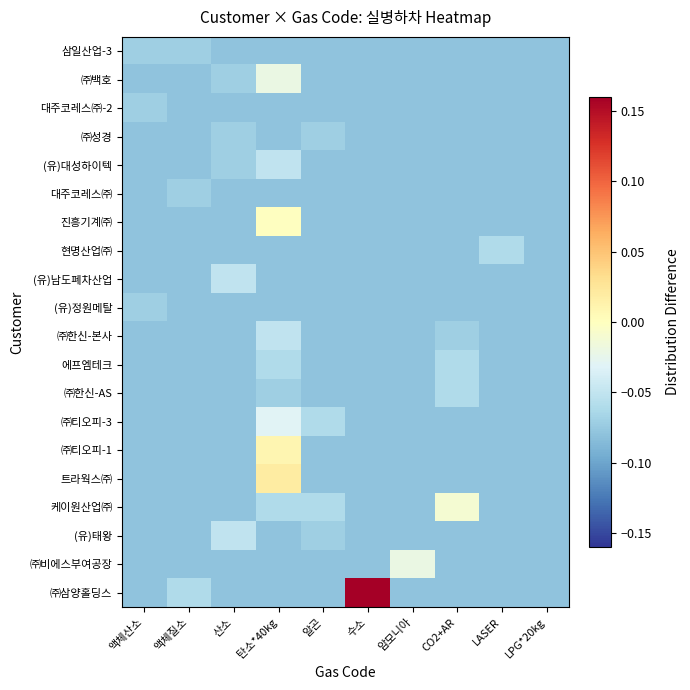

Reading left to right, what are all the values shown in this chart?

삼일산업-3: 액체산소=-0.1	액체질소=-0.1	산소=-0.1	탄소*40kg=-0.1	알곤=-0.1	수소=-0.1	암모니아=-0.1	CO2+AR=-0.1	LASER=-0.1	LPG*20kg=-0.1
㈜백호: 액체산소=-0.1	액체질소=-0.1	산소=-0.1	탄소*40kg=-0.0	알곤=-0.1	수소=-0.1	암모니아=-0.1	CO2+AR=-0.1	LASER=-0.1	LPG*20kg=-0.1
대주코레스㈜-2: 액체산소=-0.1	액체질소=-0.1	산소=-0.1	탄소*40kg=-0.1	알곤=-0.1	수소=-0.1	암모니아=-0.1	CO2+AR=-0.1	LASER=-0.1	LPG*20kg=-0.1
㈜성경: 액체산소=-0.1	액체질소=-0.1	산소=-0.1	탄소*40kg=-0.1	알곤=-0.1	수소=-0.1	암모니아=-0.1	CO2+AR=-0.1	LASER=-0.1	LPG*20kg=-0.1
(유)대성하이텍: 액체산소=-0.1	액체질소=-0.1	산소=-0.1	탄소*40kg=-0.1	알곤=-0.1	수소=-0.1	암모니아=-0.1	CO2+AR=-0.1	LASER=-0.1	LPG*20kg=-0.1
대주코레스㈜: 액체산소=-0.1	액체질소=-0.1	산소=-0.1	탄소*40kg=-0.1	알곤=-0.1	수소=-0.1	암모니아=-0.1	CO2+AR=-0.1	LASER=-0.1	LPG*20kg=-0.1
진흥기계㈜: 액체산소=-0.1	액체질소=-0.1	산소=-0.1	탄소*40kg=-0.0	알곤=-0.1	수소=-0.1	암모니아=-0.1	CO2+AR=-0.1	LASER=-0.1	LPG*20kg=-0.1
현명산업㈜: 액체산소=-0.1	액체질소=-0.1	산소=-0.1	탄소*40kg=-0.1	알곤=-0.1	수소=-0.1	암모니아=-0.1	CO2+AR=-0.1	LASER=-0.1	LPG*20kg=-0.1
(유)남도폐차산업: 액체산소=-0.1	액체질소=-0.1	산소=-0.1	탄소*40kg=-0.1	알곤=-0.1	수소=-0.1	암모니아=-0.1	CO2+AR=-0.1	LASER=-0.1	LPG*20kg=-0.1
(유)정원메탈: 액체산소=-0.1	액체질소=-0.1	산소=-0.1	탄소*40kg=-0.1	알곤=-0.1	수소=-0.1	암모니아=-0.1	CO2+AR=-0.1	LASER=-0.1	LPG*20kg=-0.1
㈜한신-본사: 액체산소=-0.1	액체질소=-0.1	산소=-0.1	탄소*40kg=-0.1	알곤=-0.1	수소=-0.1	암모니아=-0.1	CO2+AR=-0.1	LASER=-0.1	LPG*20kg=-0.1
에프엠테크: 액체산소=-0.1	액체질소=-0.1	산소=-0.1	탄소*40kg=-0.1	알곤=-0.1	수소=-0.1	암모니아=-0.1	CO2+AR=-0.1	LASER=-0.1	LPG*20kg=-0.1
㈜한신-AS: 액체산소=-0.1	액체질소=-0.1	산소=-0.1	탄소*40kg=-0.1	알곤=-0.1	수소=-0.1	암모니아=-0.1	CO2+AR=-0.1	LASER=-0.1	LPG*20kg=-0.1
㈜티오피-3: 액체산소=-0.1	액체질소=-0.1	산소=-0.1	탄소*40kg=-0.0	알곤=-0.1	수소=-0.1	암모니아=-0.1	CO2+AR=-0.1	LASER=-0.1	LPG*20kg=-0.1
㈜티오피-1: 액체산소=-0.1	액체질소=-0.1	산소=-0.1	탄소*40kg=0.0	알곤=-0.1	수소=-0.1	암모니아=-0.1	CO2+AR=-0.1	LASER=-0.1	LPG*20kg=-0.1
트라웍스㈜: 액체산소=-0.1	액체질소=-0.1	산소=-0.1	탄소*40kg=0.0	알곤=-0.1	수소=-0.1	암모니아=-0.1	CO2+AR=-0.1	LASER=-0.1	LPG*20kg=-0.1
케이원산업㈜: 액체산소=-0.1	액체질소=-0.1	산소=-0.1	탄소*40kg=-0.1	알곤=-0.1	수소=-0.1	암모니아=-0.1	CO2+AR=-0.0	LASER=-0.1	LPG*20kg=-0.1
(유)태왕: 액체산소=-0.1	액체질소=-0.1	산소=-0.1	탄소*40kg=-0.1	알곤=-0.1	수소=-0.1	암모니아=-0.1	CO2+AR=-0.1	LASER=-0.1	LPG*20kg=-0.1
㈜비에스부여공장: 액체산소=-0.1	액체질소=-0.1	산소=-0.1	탄소*40kg=-0.1	알곤=-0.1	수소=-0.1	암모니아=-0.0	CO2+AR=-0.1	LASER=-0.1	LPG*20kg=-0.1
㈜삼양홀딩스: 액체산소=-0.1	액체질소=-0.1	산소=-0.1	탄소*40kg=-0.1	알곤=-0.1	수소=0.2	암모니아=-0.1	CO2+AR=-0.1	LASER=-0.1	LPG*20kg=-0.1